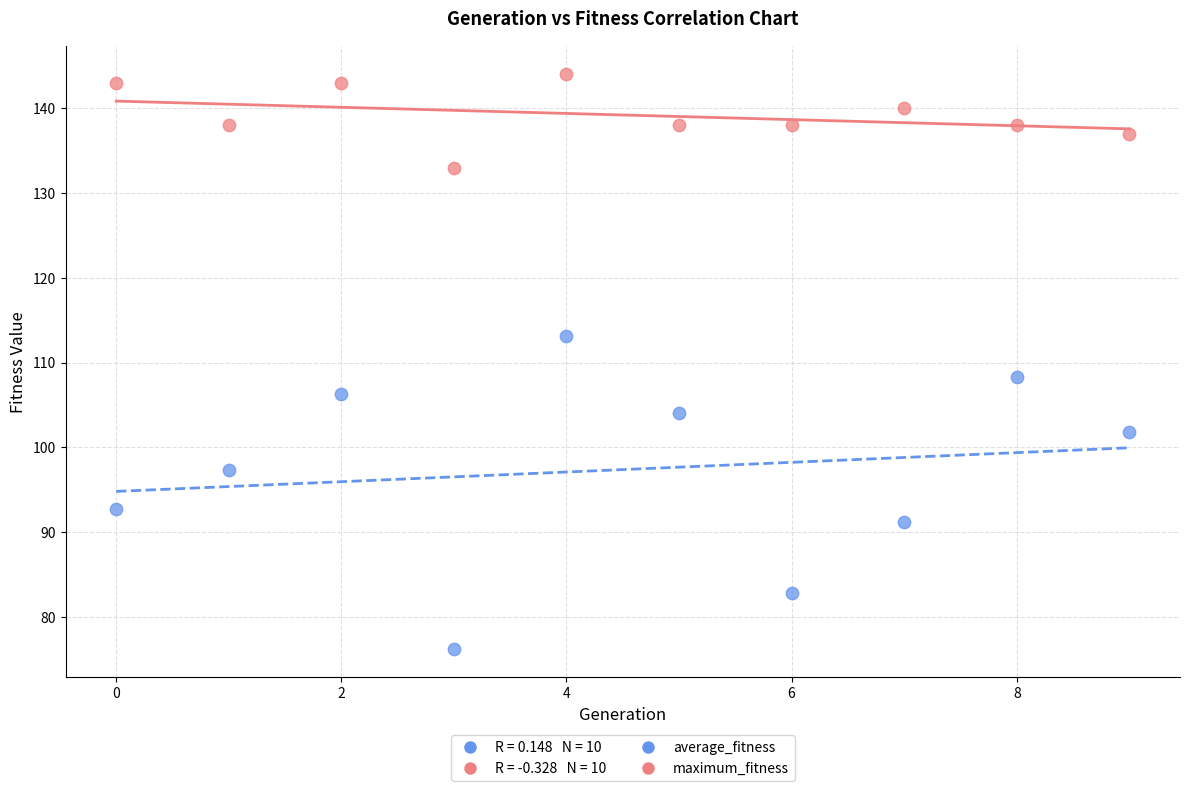

Which series reaches the minimum Y coordinate?

average_fitness